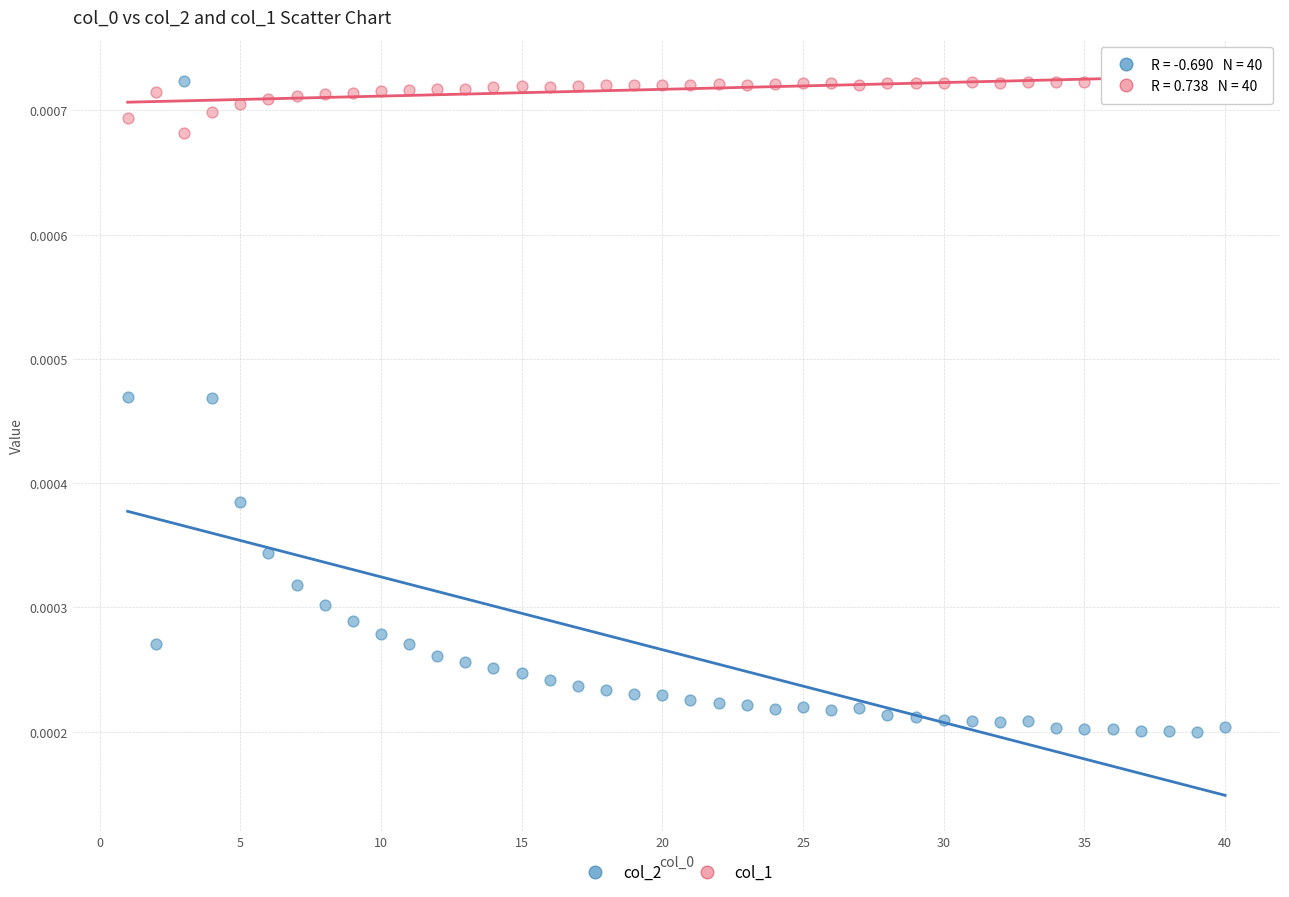

Across all data points, what is the range of X values (max minus min)?

39.0